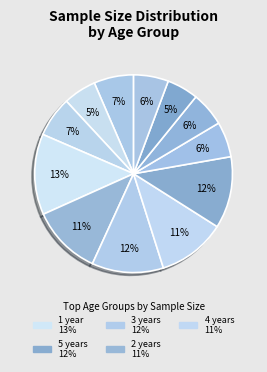

How many segments does this pie chart have?

12